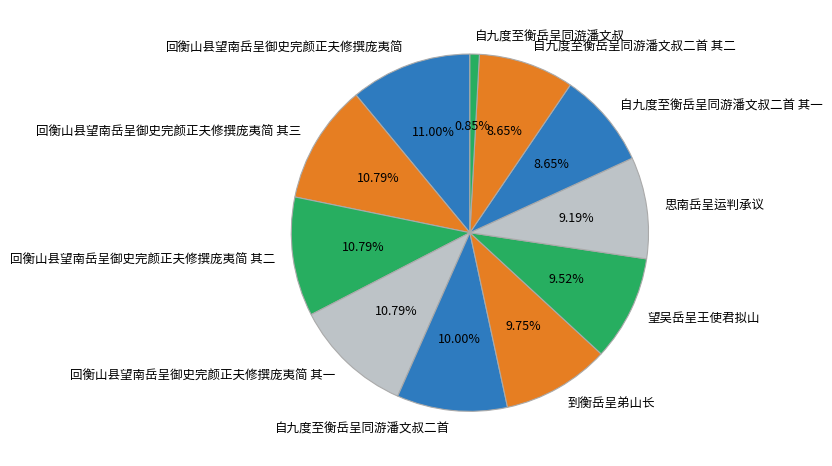

What percentage is NOT represented by 思南岳呈运判承议?

90.8%